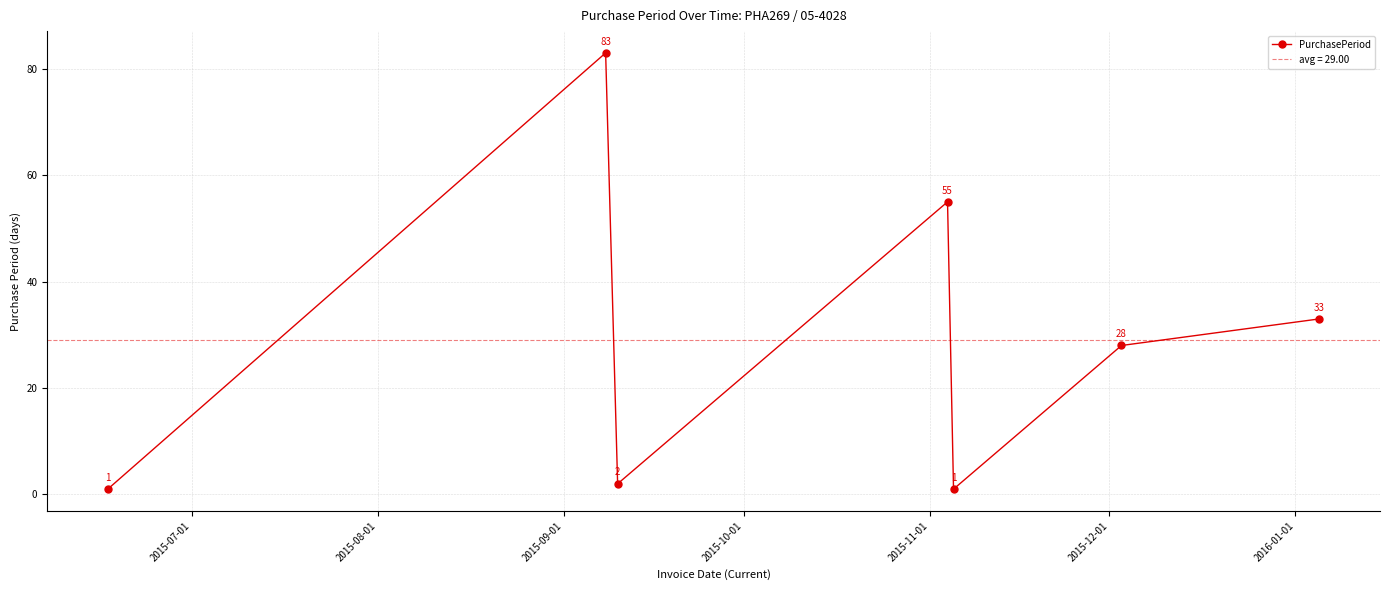

How many data points does each series have?

7